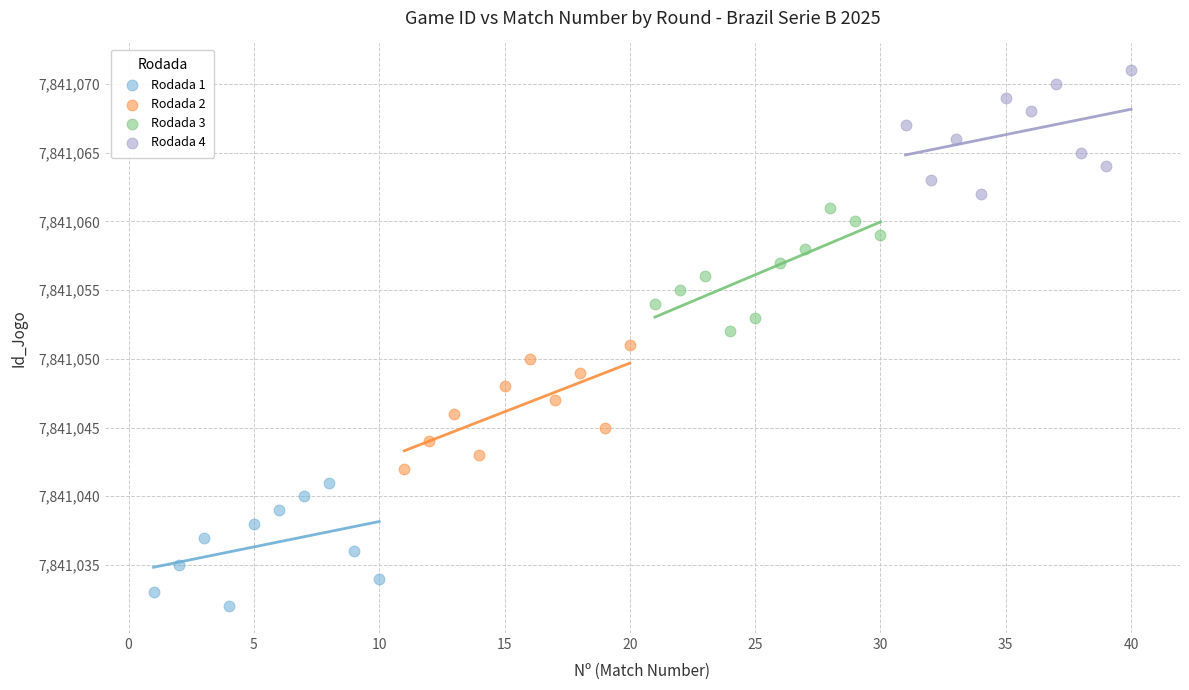

Which series reaches the minimum Y coordinate?

Rodada 1